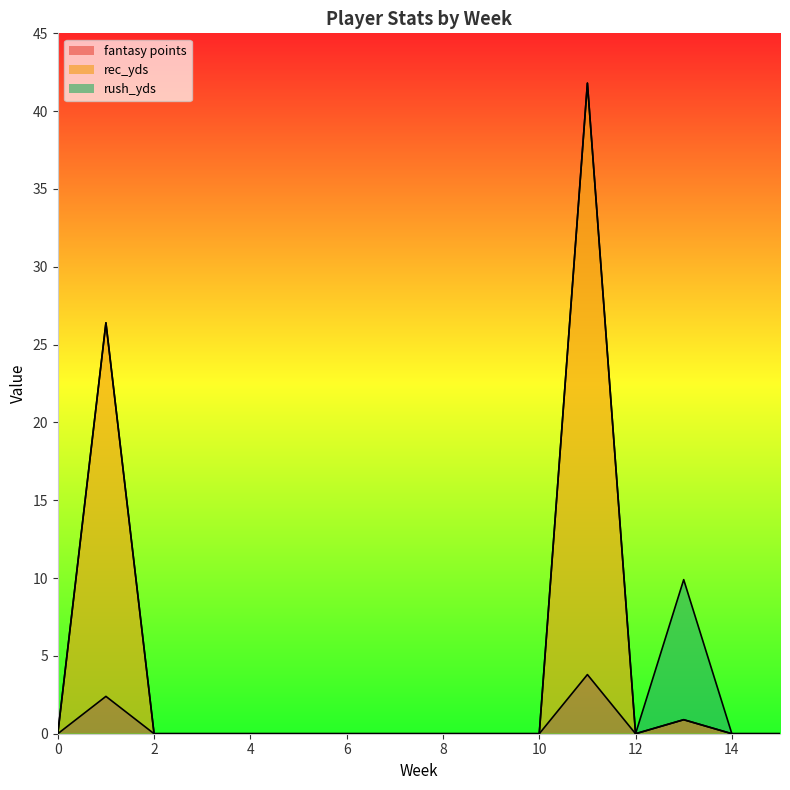

The value of fantasy points at 15 is 0.0. True or false?

True